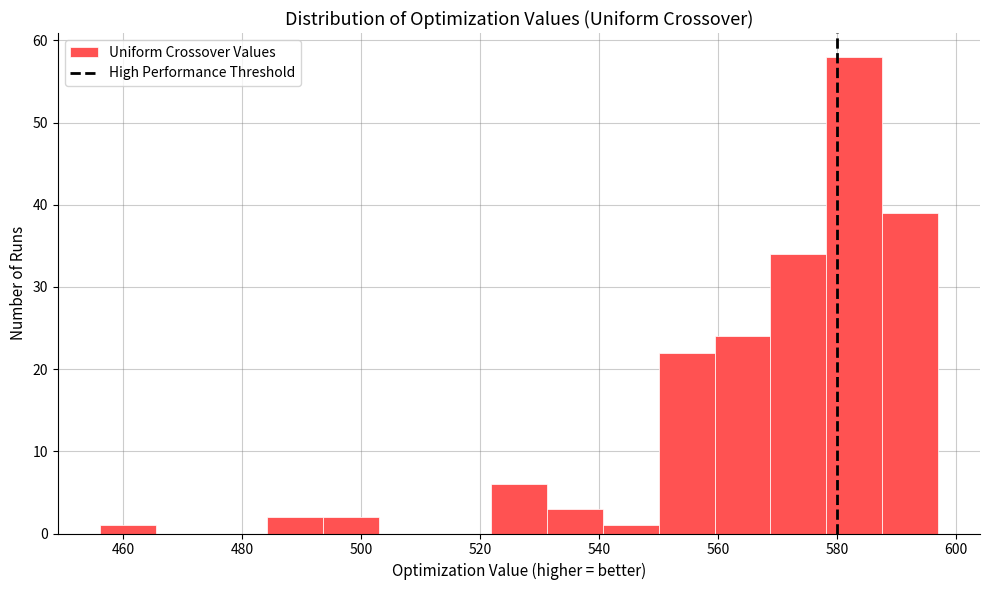

Over which range of the x-axis is the bar tallest?

578.2 to 587.6